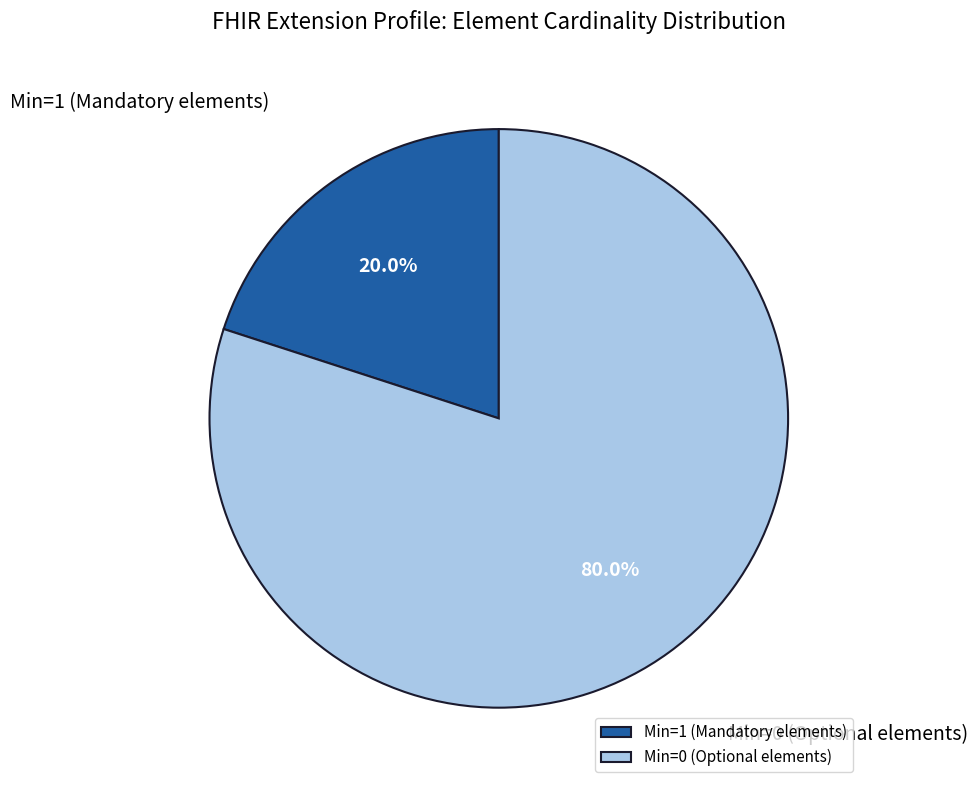

How much of the chart is everything except Min=1 (Mandatory elements)?

80.0%